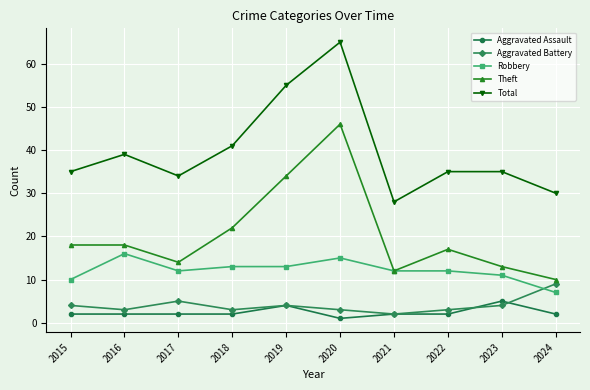

True or false: Total and Aggravated Battery cross at least once.

False